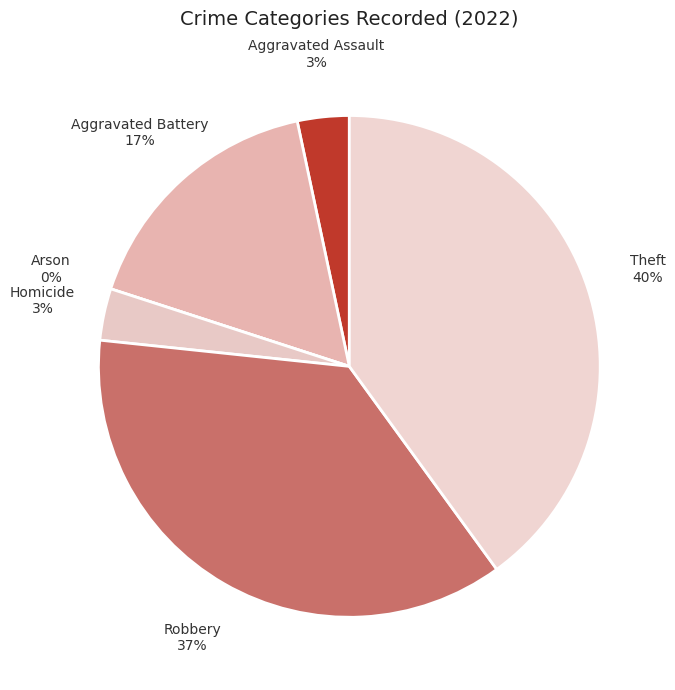

To the nearest percent, what percentage of the pie is Aggravated Battery?

17%